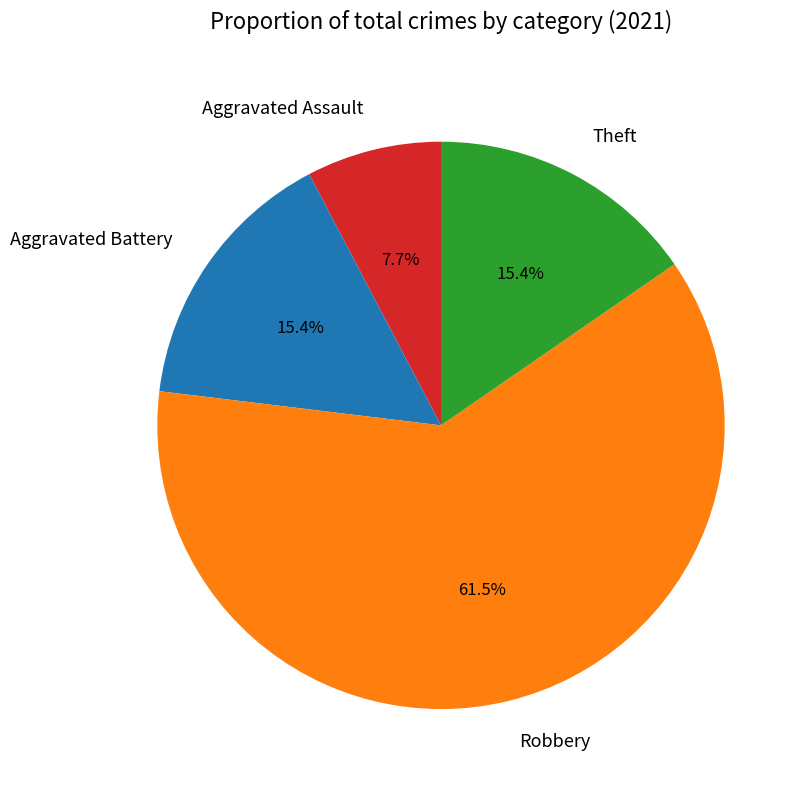

Approximately how many times larger is the value at Aggravated Battery compared to Aggravated Assault?

2.0